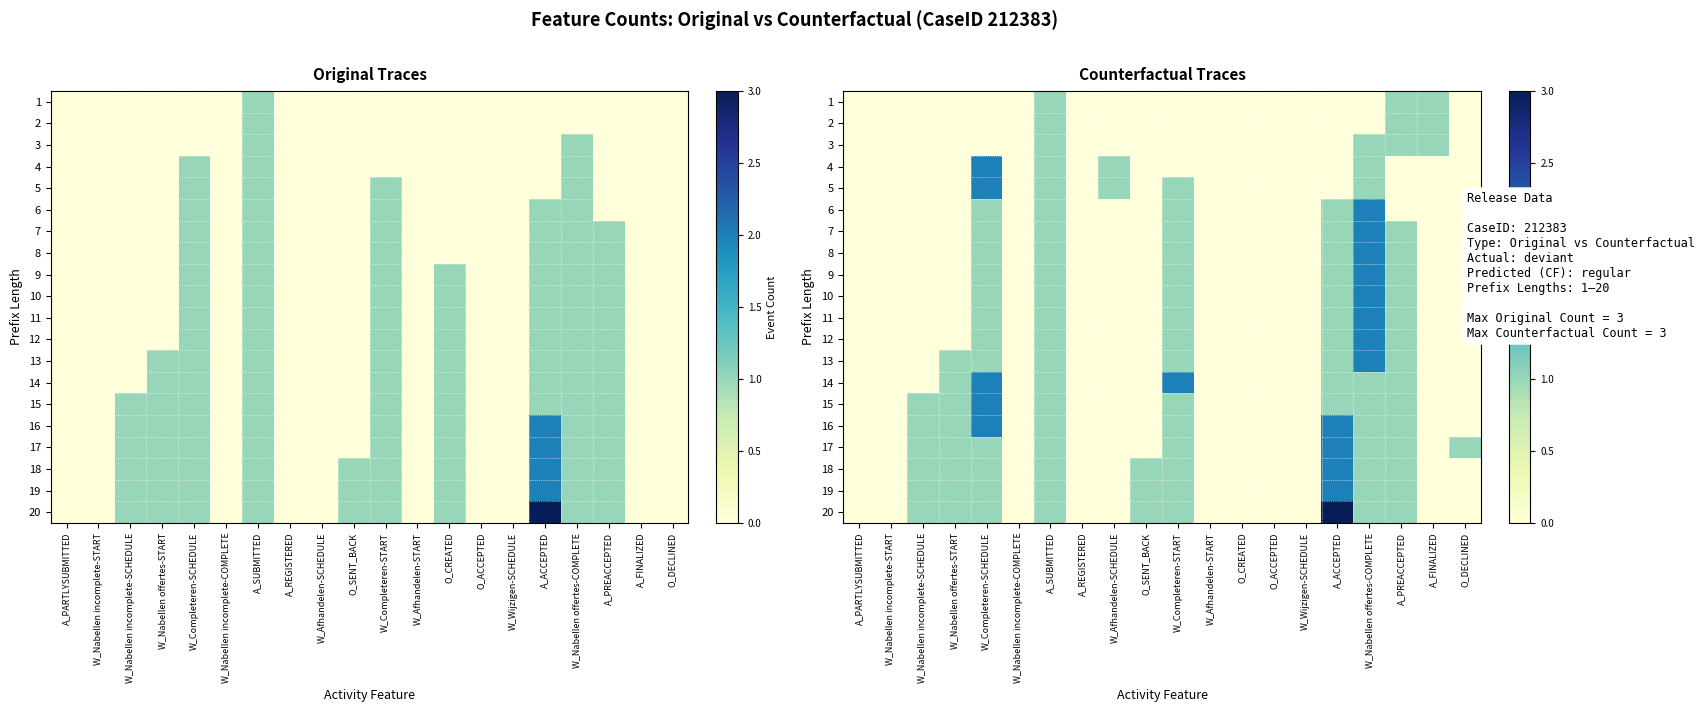

What is the difference between the maximum and minimum values in the 16 series?

2